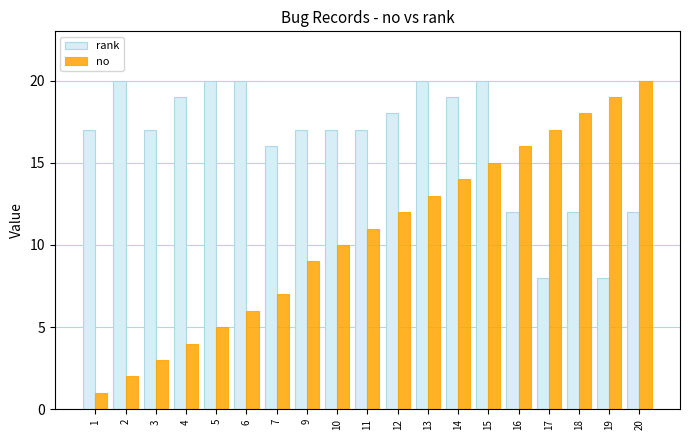

What is the maximum value for no?

20